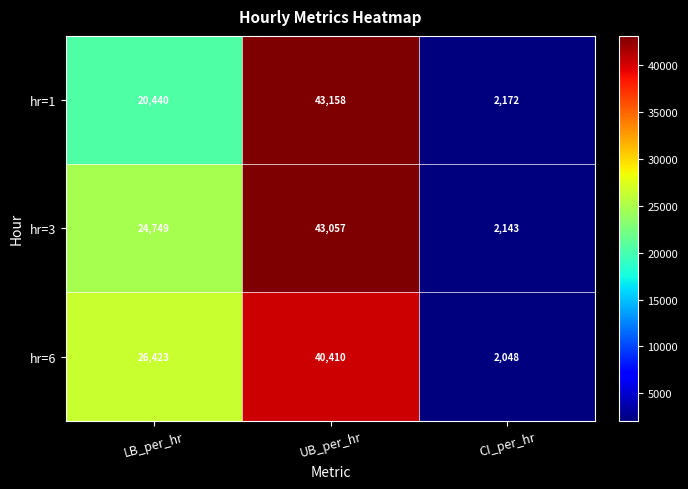

At which category does the chart reach its peak across all series?

UB_per_hr